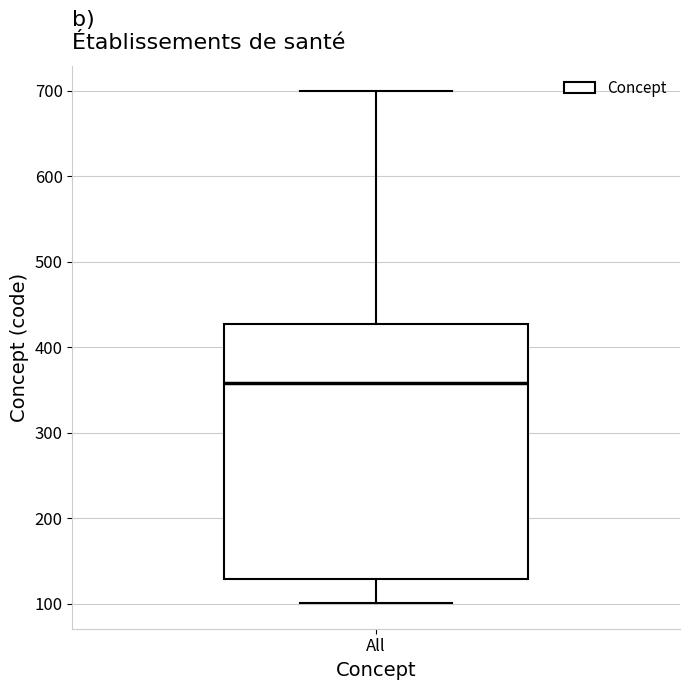

Transcribe this box plot: give where the median line is, the range the box spans, and where the two whiskers end, as read against the y-axis. The values are not printed on the chart, so give them approximately, as read against the axis.

median 360, box 130 to 430, whiskers 100 to 700